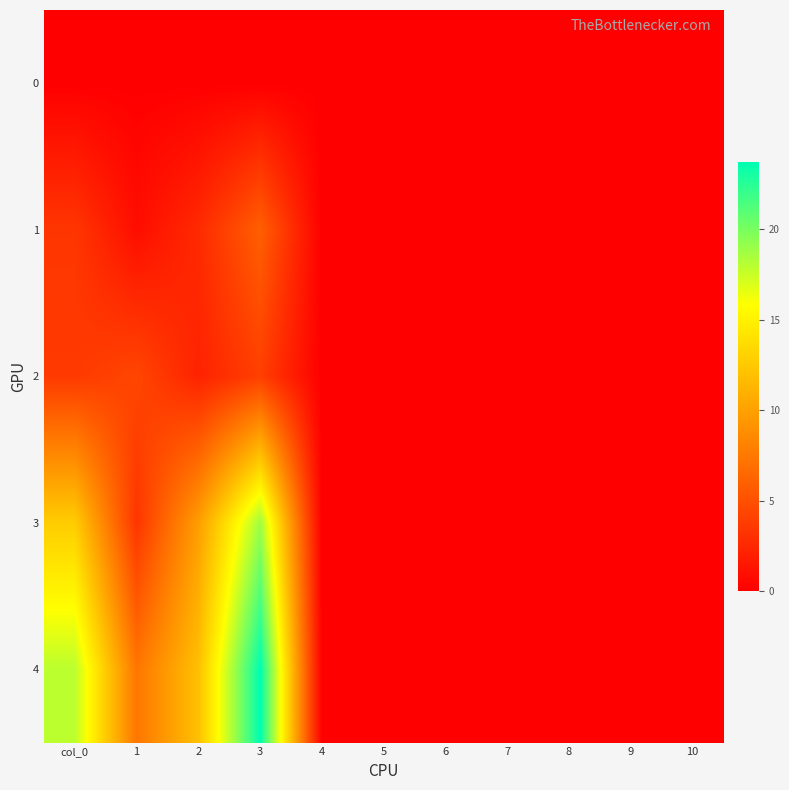

Which series has the widest spread of values?

4